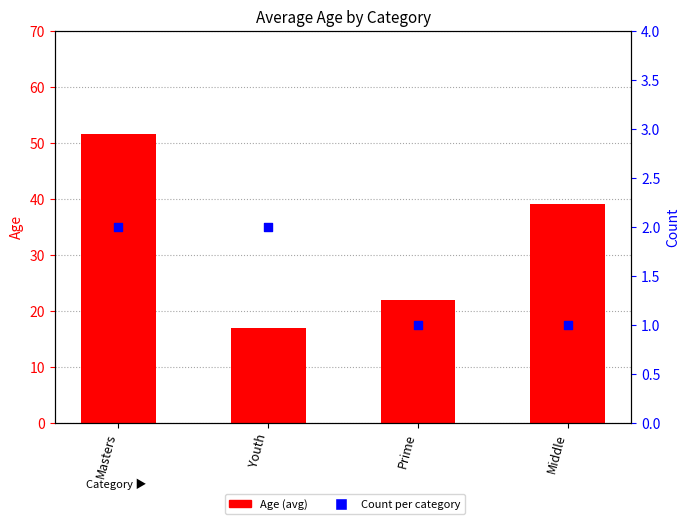

Which series has the widest spread of Y values?

Age